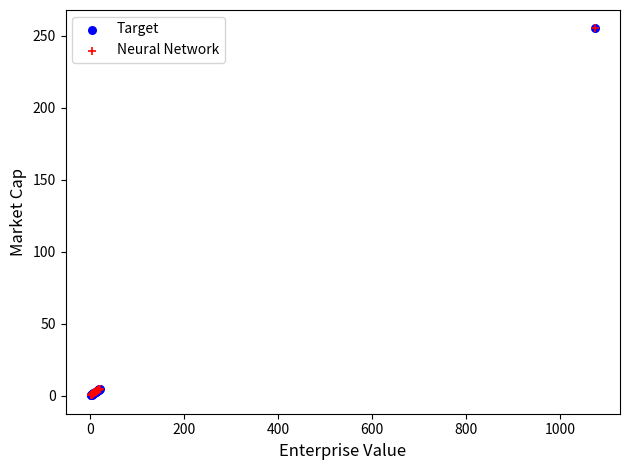

Which series has the widest spread of Y values?

Target